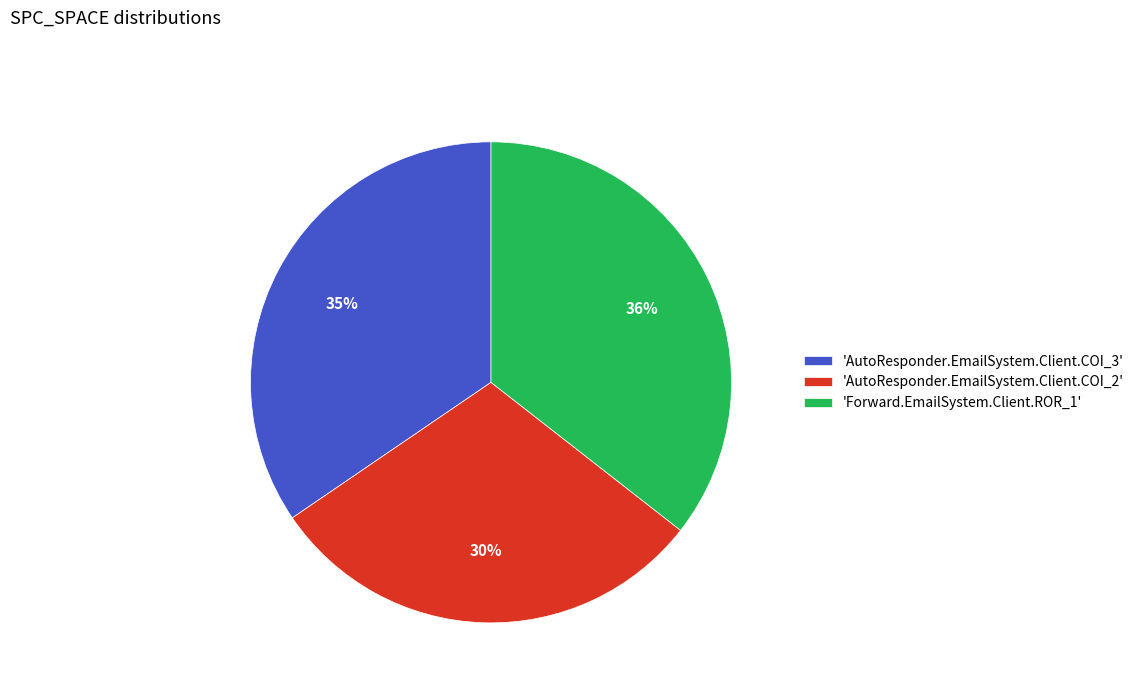

Which has a higher value, 'AutoResponder.EmailSystem.Client.COI_2' or 'Forward.EmailSystem.Client.ROR_1'?

'Forward.EmailSystem.Client.ROR_1'